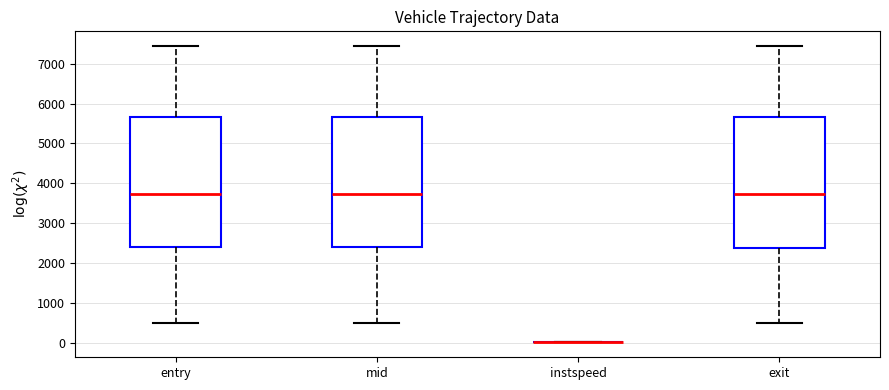

Reading left to right, transcribe this box plot: for each box, give where its median line is, the range the box spans, and where its two whiskers end, as read against the y-axis. The values are not printed on the chart, so give them approximately, as read against the axis.

entry: median 3700, box 2400 to 5700, whiskers 500 to 7400
mid: median 3700, box 2400 to 5700, whiskers 500 to 7400
instspeed: box collapsed to a line at 0, whiskers 0 to 0
exit: median 3700, box 2400 to 5700, whiskers 500 to 7400